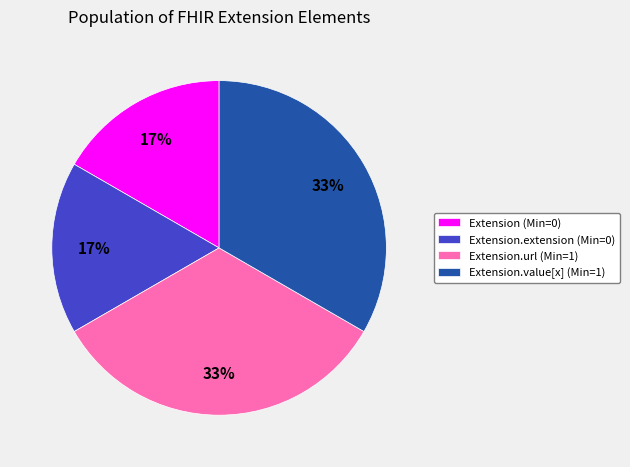

What is the ratio of the value at Extension.extension (Min=0) to the value at Extension (Min=0)?

1.0